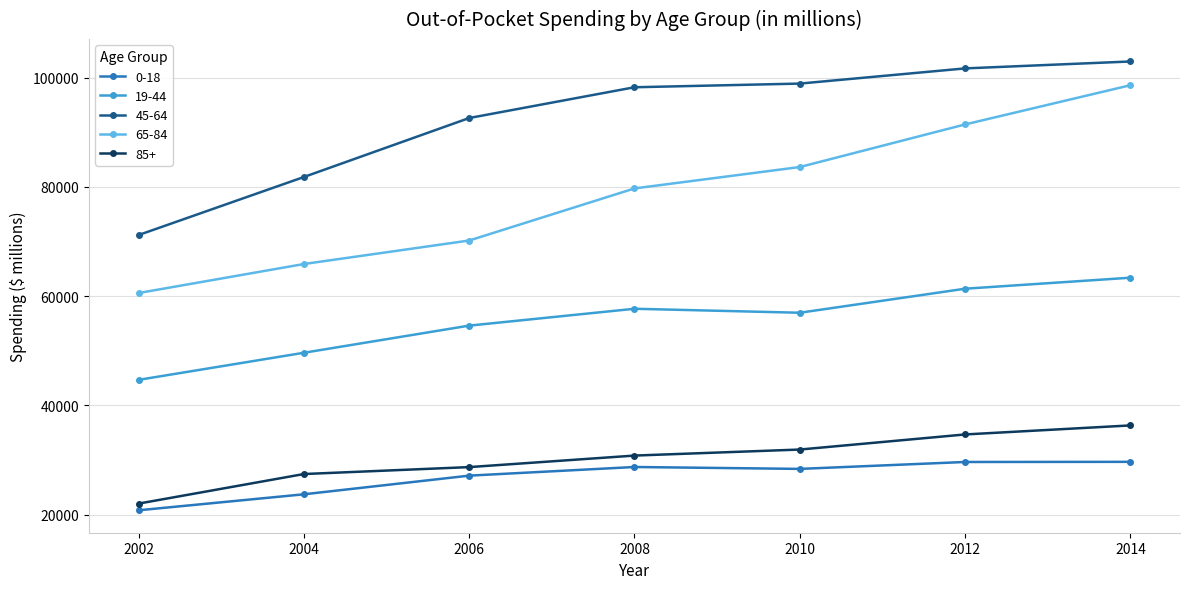

Is this an area chart (filled region under the line)?

No